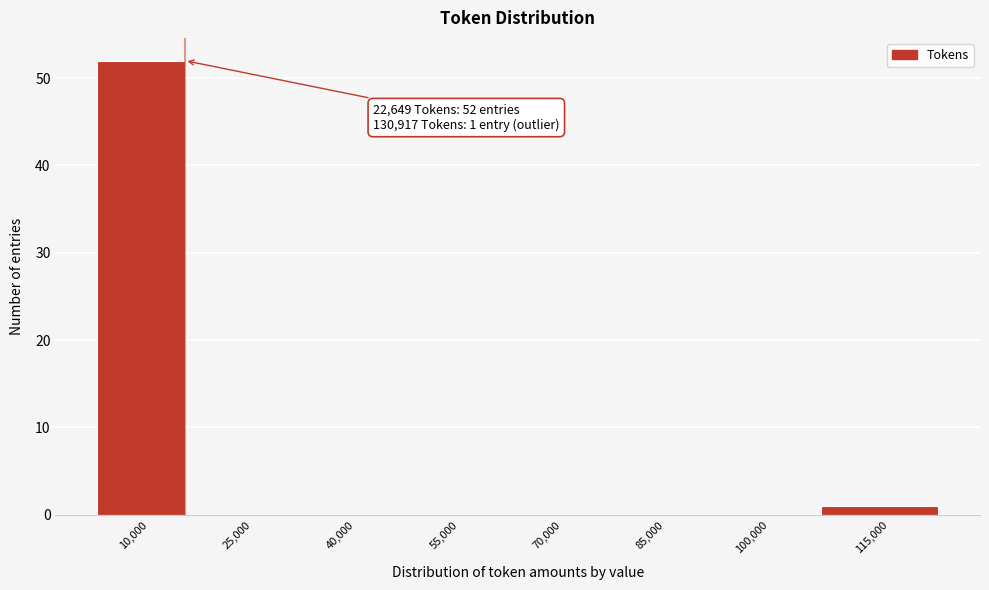

Reading right to left, list all the values displayed in this chart.

115,000=1	100,000=0	85,000=0	70,000=0	55,000=0	40,000=0	25,000=0	10,000=52